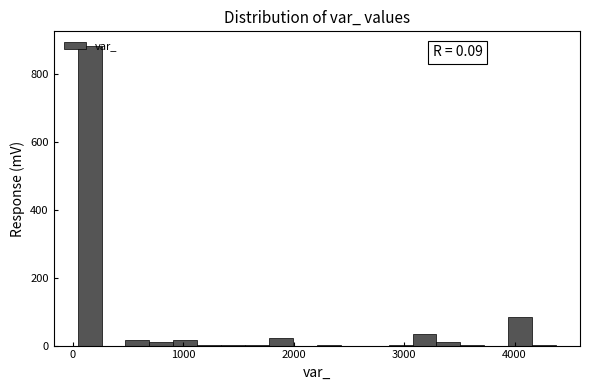

Read against the x-axis, roughly where is the centre of the tallest bar?

200